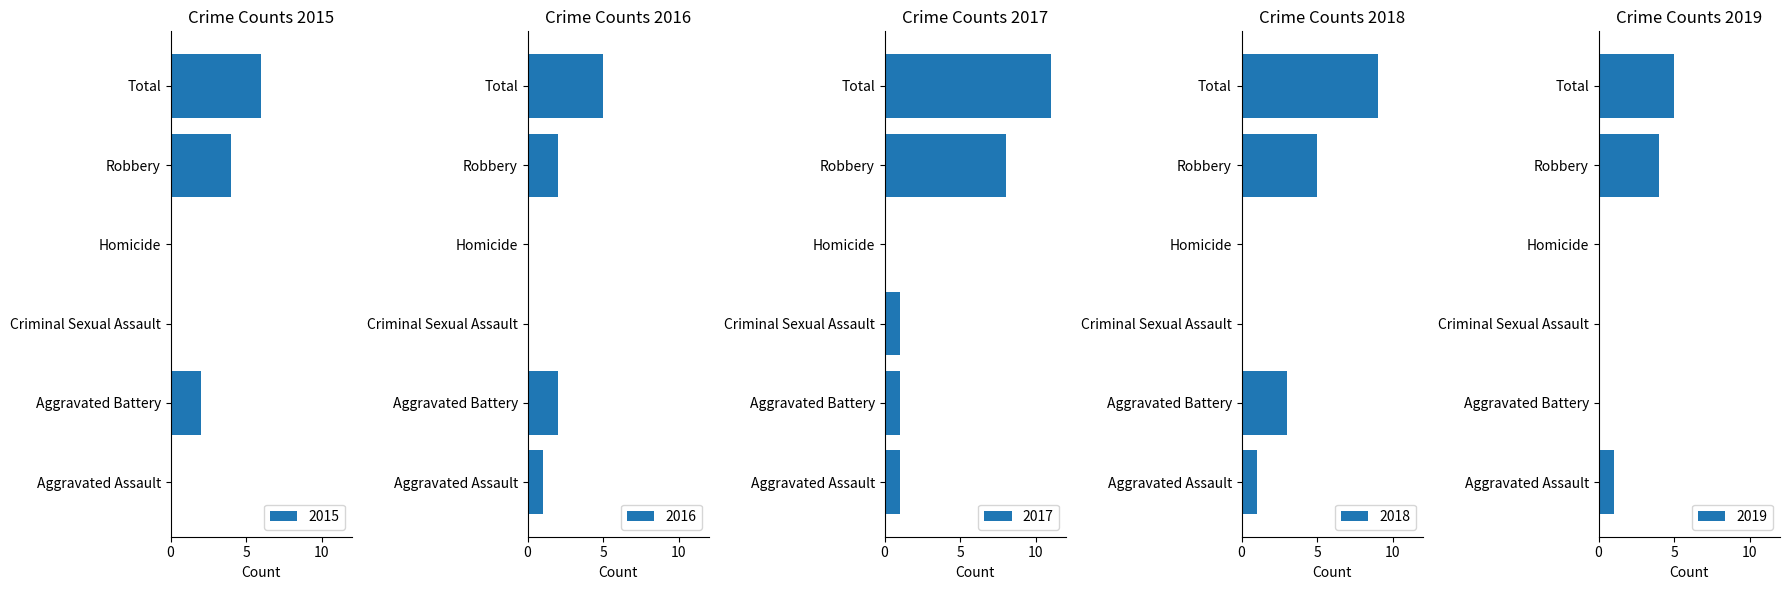

The 2016 series shows 2 at Homicide. True or false?

False